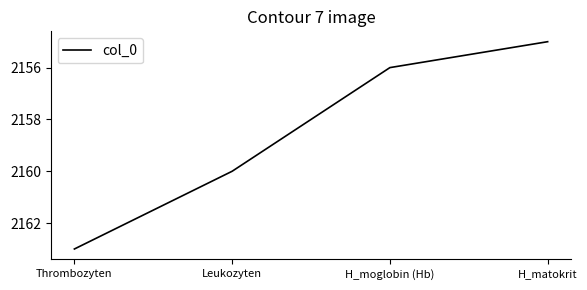

What is the difference between the maximum and minimum values?

8